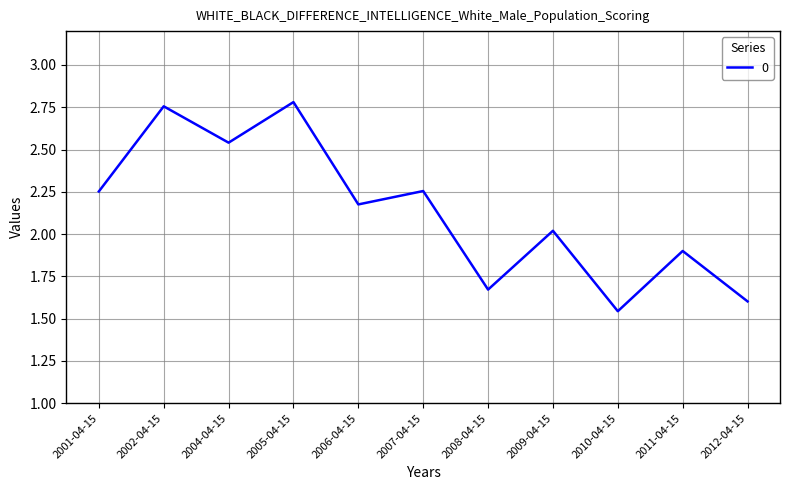

Is it true that the value at 2002-04-15 is 2.8?

True